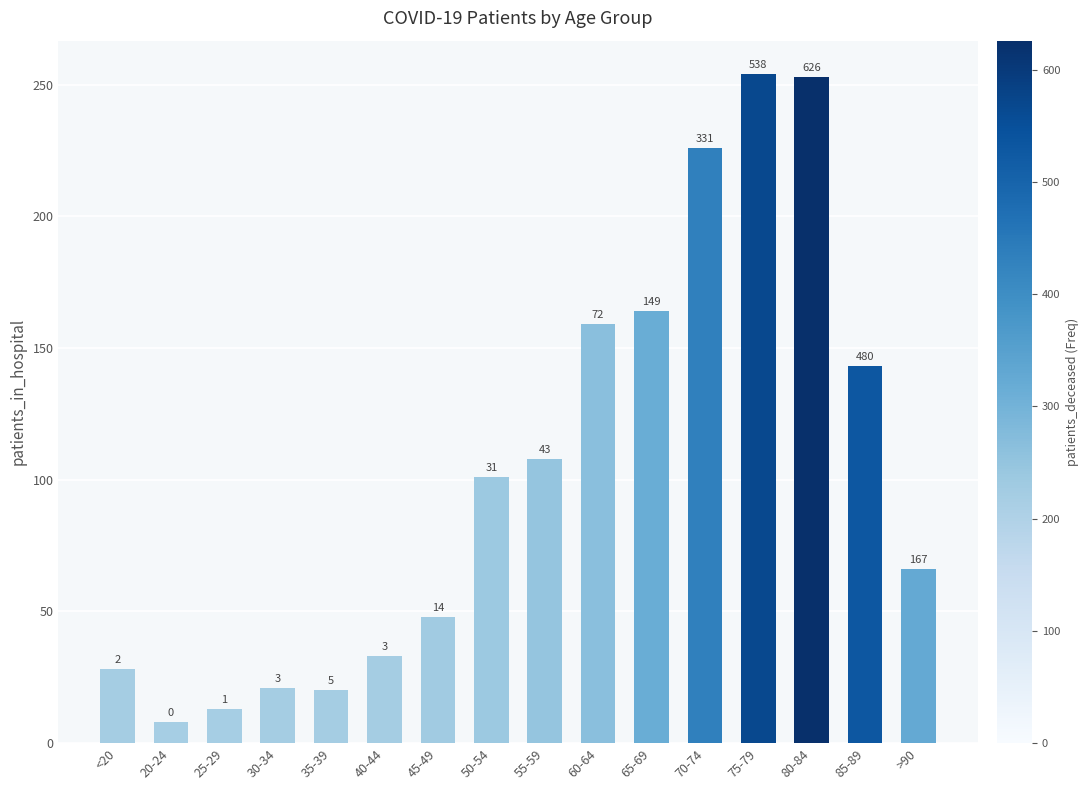

What is the label of the 3rd bar from the right?

80-84